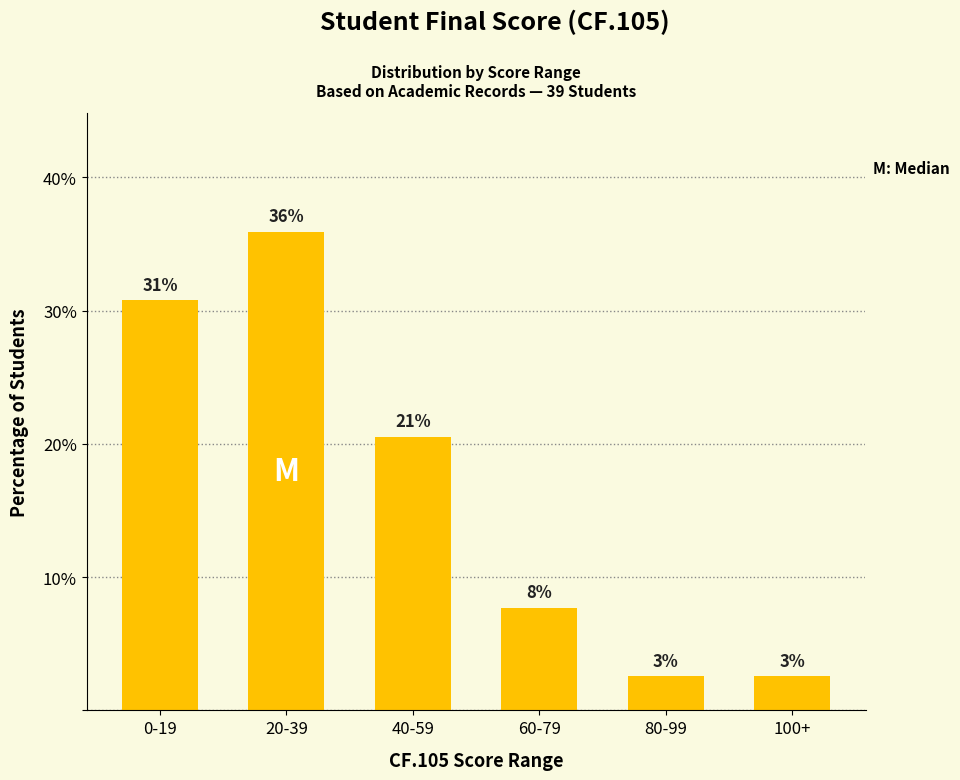

Which has a higher value, 60-79 or 100+?

60-79